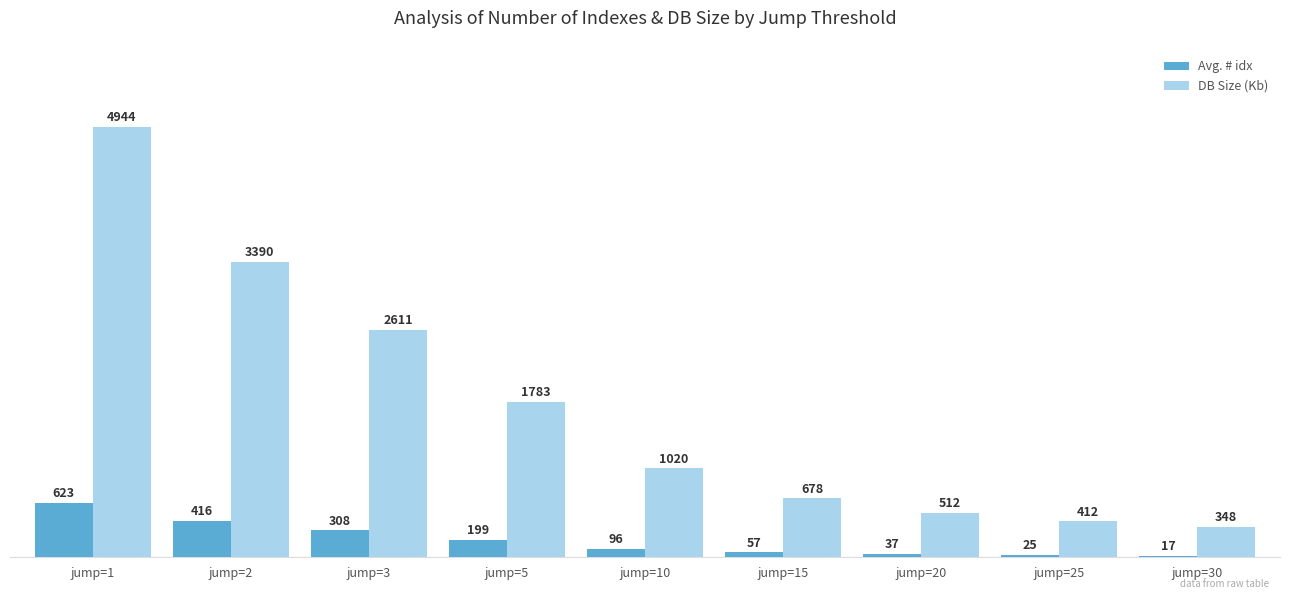

What is the greatest value displayed?

4944